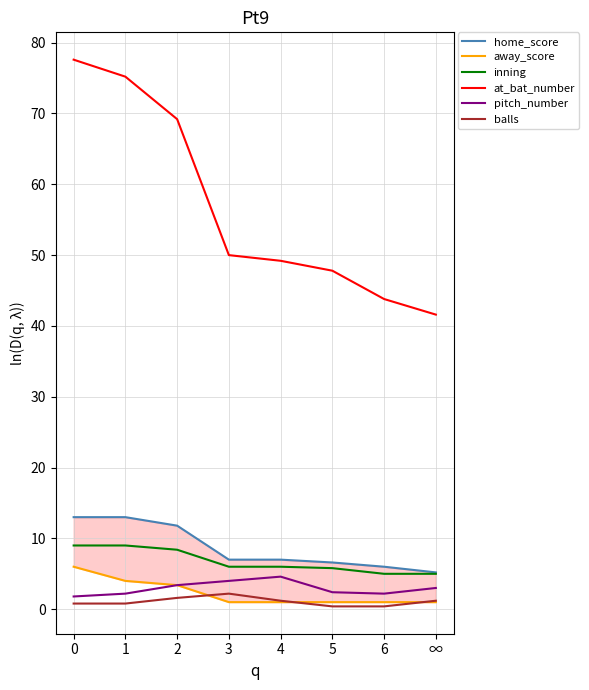

What is the minimum value for home_score?

5.2